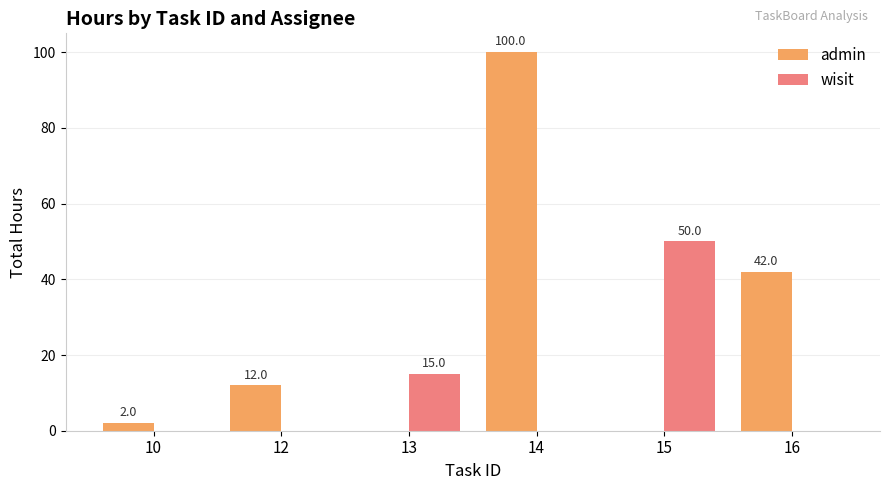

Is the value of wisit at 15 greater than the value of admin at 16?

Yes